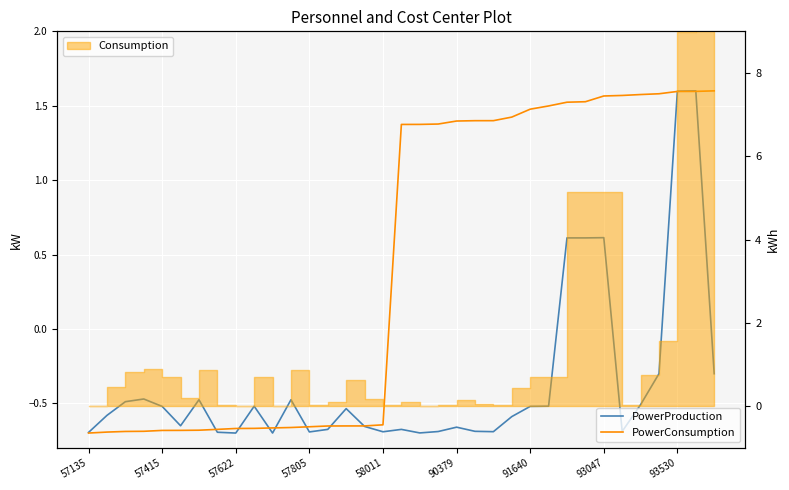

How many data points does each series have?

35